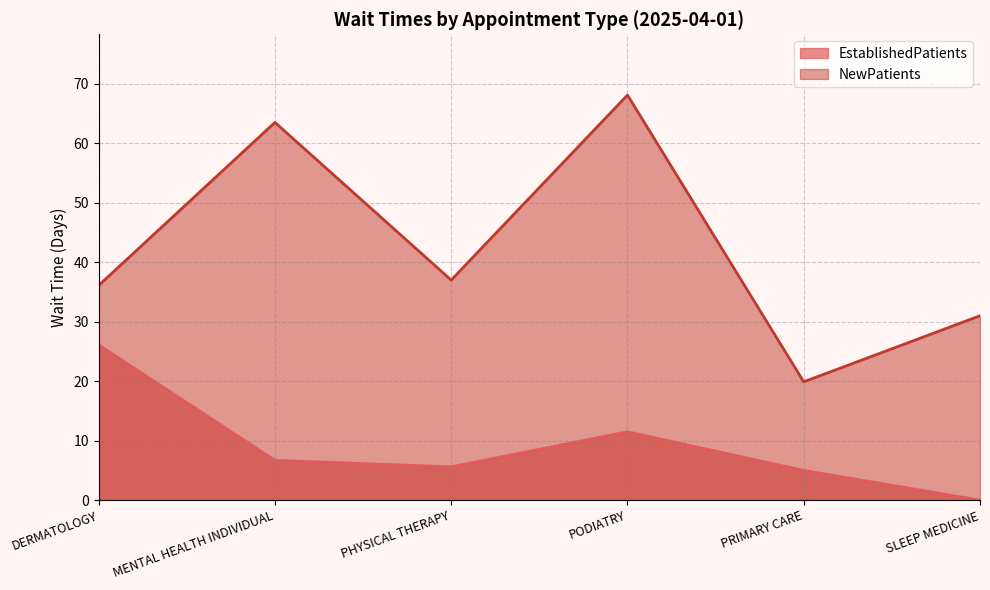

Reading right to left, extract all data points from this chart.

EstablishedPatients: SLEEP MEDICINE=0.0	PRIMARY CARE=5.0	PODIATRY=11.5	PHYSICAL THERAPY=5.6	MENTAL HEALTH INDIVIDUAL=6.7	DERMATOLOGY=26.1
NewPatients: SLEEP MEDICINE=31.0	PRIMARY CARE=19.9	PODIATRY=68.1	PHYSICAL THERAPY=37.0	MENTAL HEALTH INDIVIDUAL=63.5	DERMATOLOGY=36.1